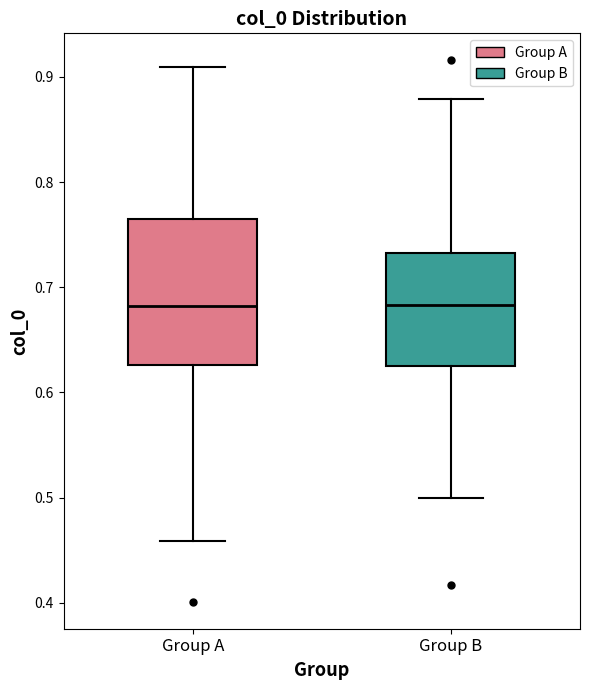

Comparing the boxes themselves (not the whiskers), which one is the tallest?

Group A